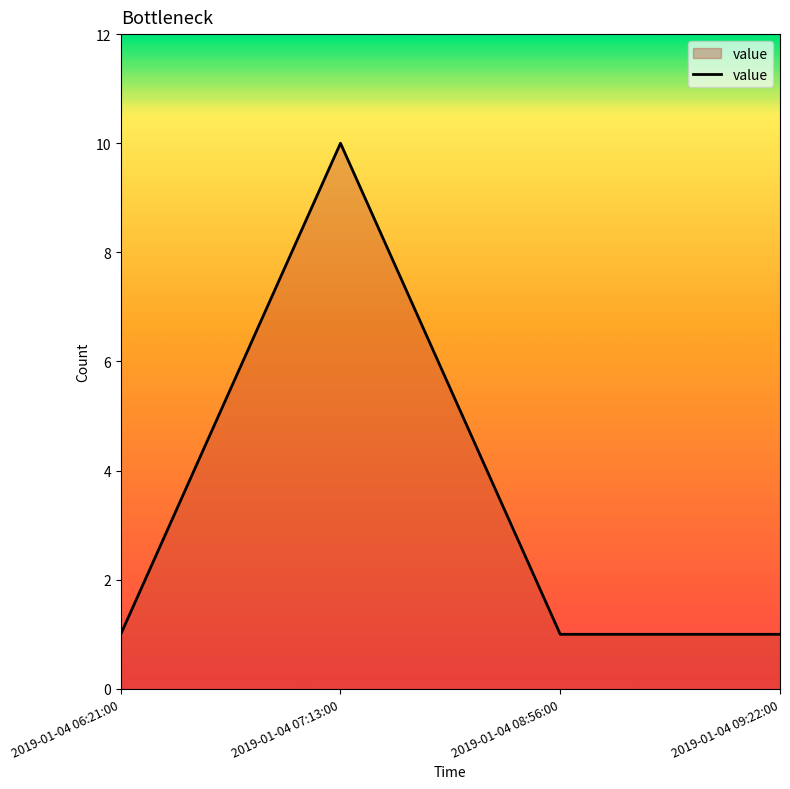

What is the change in value from 2019-01-04 07:13:00 to 2019-01-04 09:22:00?

-9